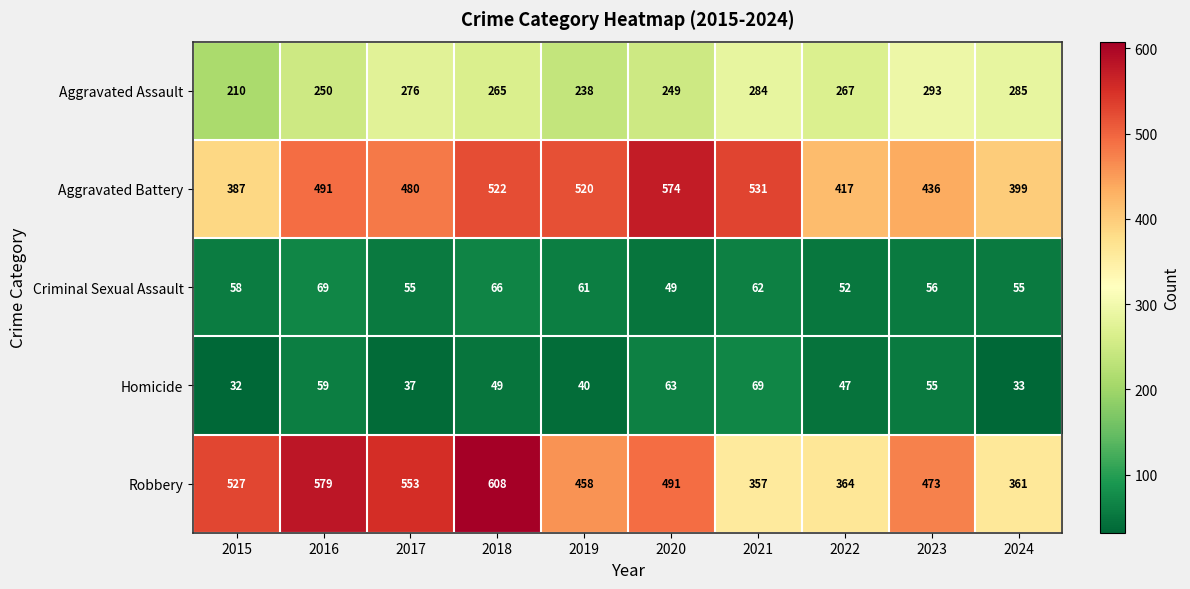

Rank the categories by Homicide value from highest to lowest.

2021, 2020, 2016, 2023, 2018, 2022, 2019, 2017, 2024, 2015